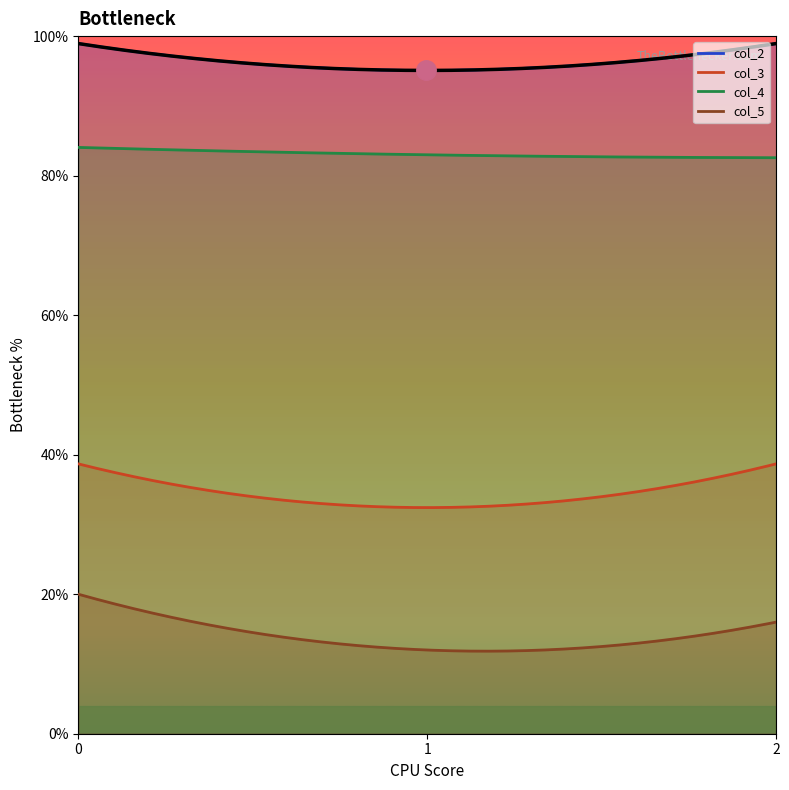

What is the sum of the col_3 values at 2 and 0?

0.8